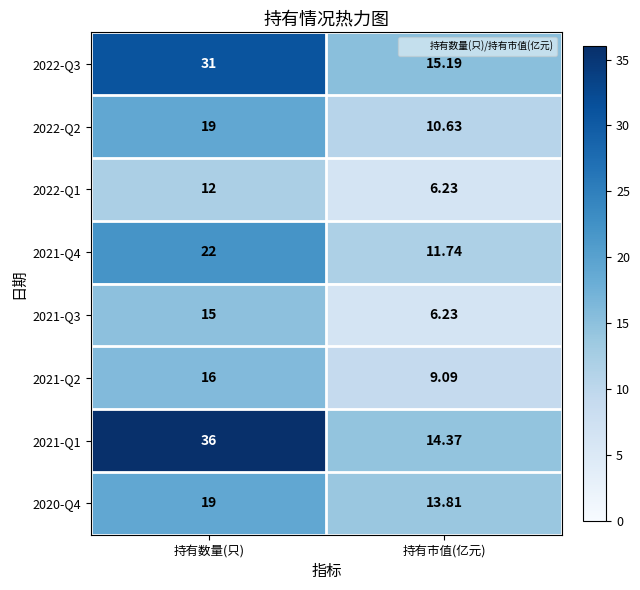

At which label is 2020-Q4 closest to 16?

持有市值(亿元)